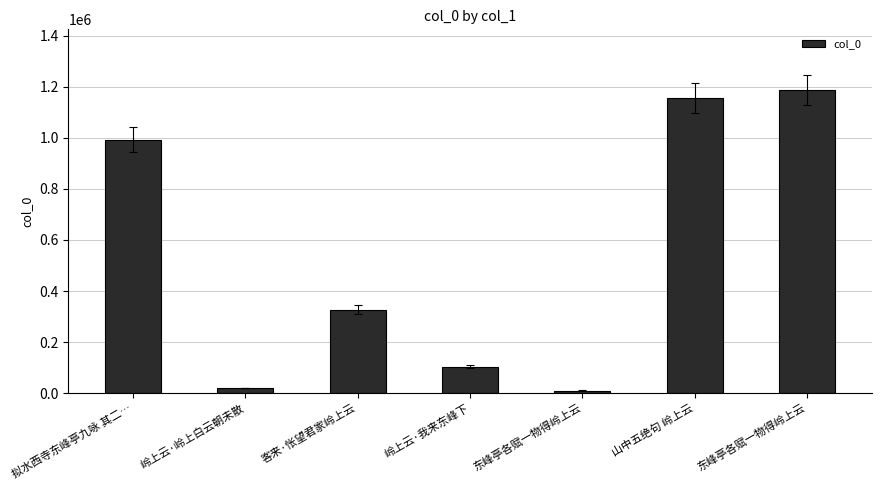

Are the bars horizontal?

No